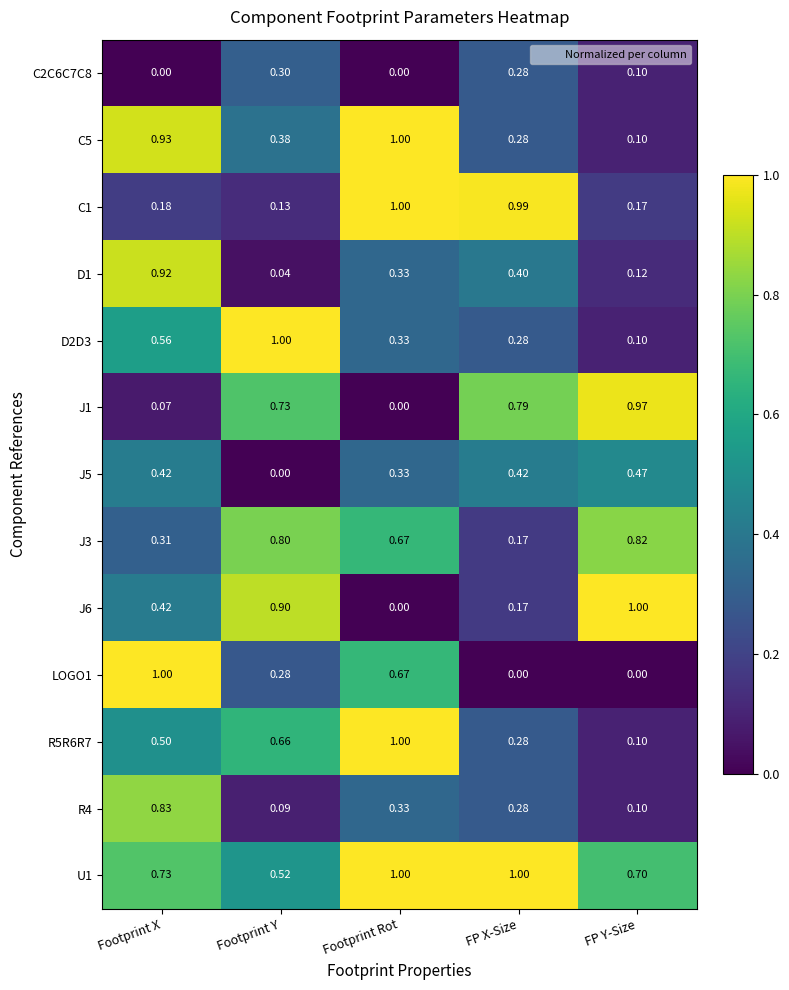

At which category is the sum across all series the highest?

Footprint X